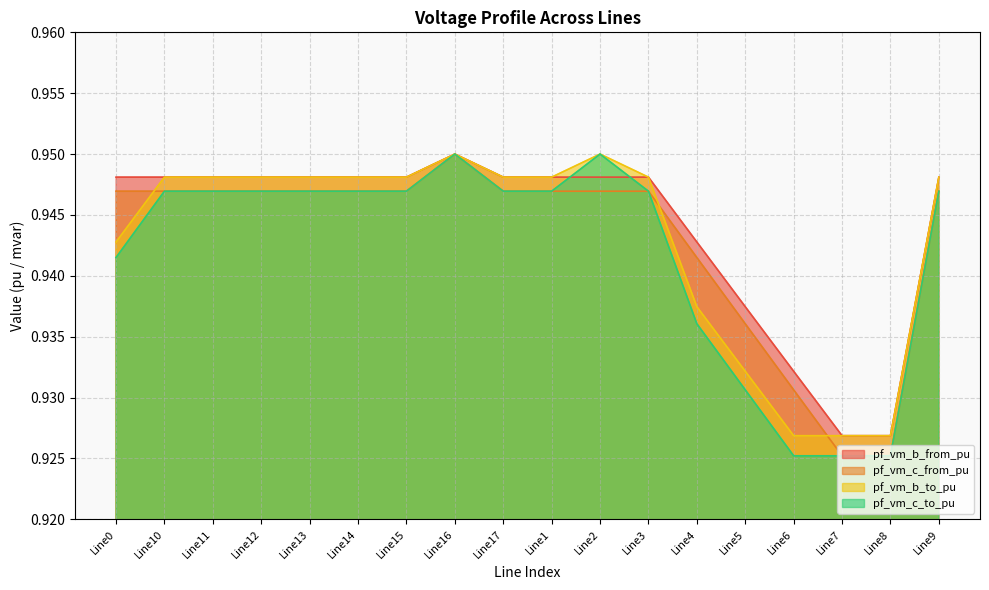

Reading left to right, what are all the values shown in this chart?

pf_vm_b_from_pu: 0.9	0.9	0.9	0.9	0.9	0.9	0.9	0.9	0.9	0.9	0.9	0.9	0.9	0.9	0.9	0.9	0.9	0.9
pf_vm_c_from_pu: 0.9	0.9	0.9	0.9	0.9	0.9	0.9	0.9	0.9	0.9	0.9	0.9	0.9	0.9	0.9	0.9	0.9	0.9
pf_vm_b_to_pu: 0.9	0.9	0.9	0.9	0.9	0.9	0.9	0.9	0.9	0.9	0.9	0.9	0.9	0.9	0.9	0.9	0.9	0.9
pf_vm_c_to_pu: 0.9	0.9	0.9	0.9	0.9	0.9	0.9	0.9	0.9	0.9	0.9	0.9	0.9	0.9	0.9	0.9	0.9	0.9